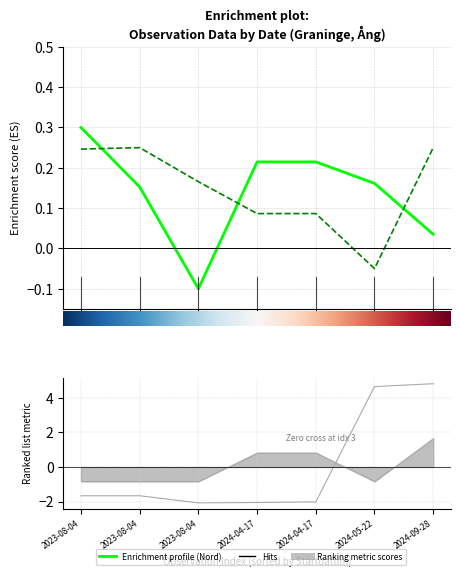

What is the difference between the second highest and second lowest values in the TaxonId series?

6.7